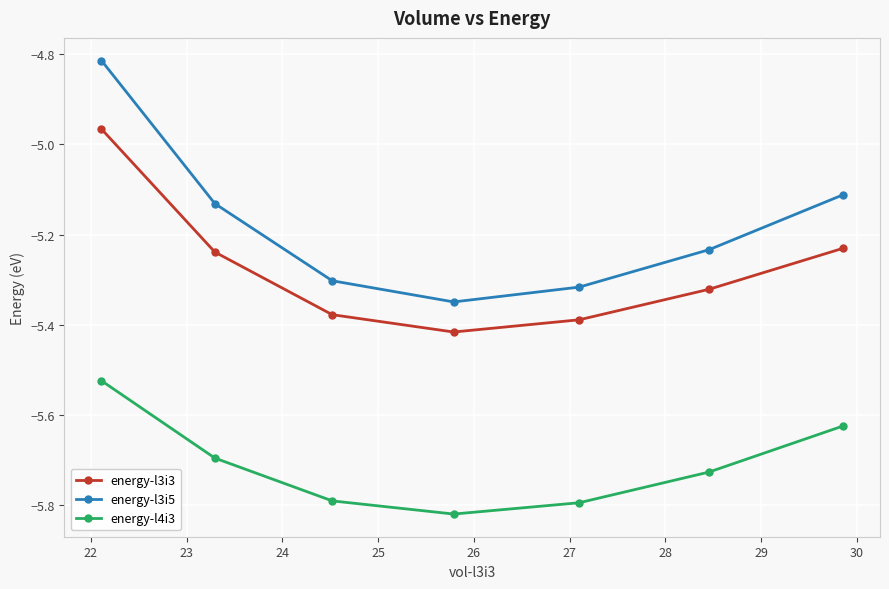

What are all the series names shown in the legend?

energy-l3i3, energy-l3i5, energy-l4i3